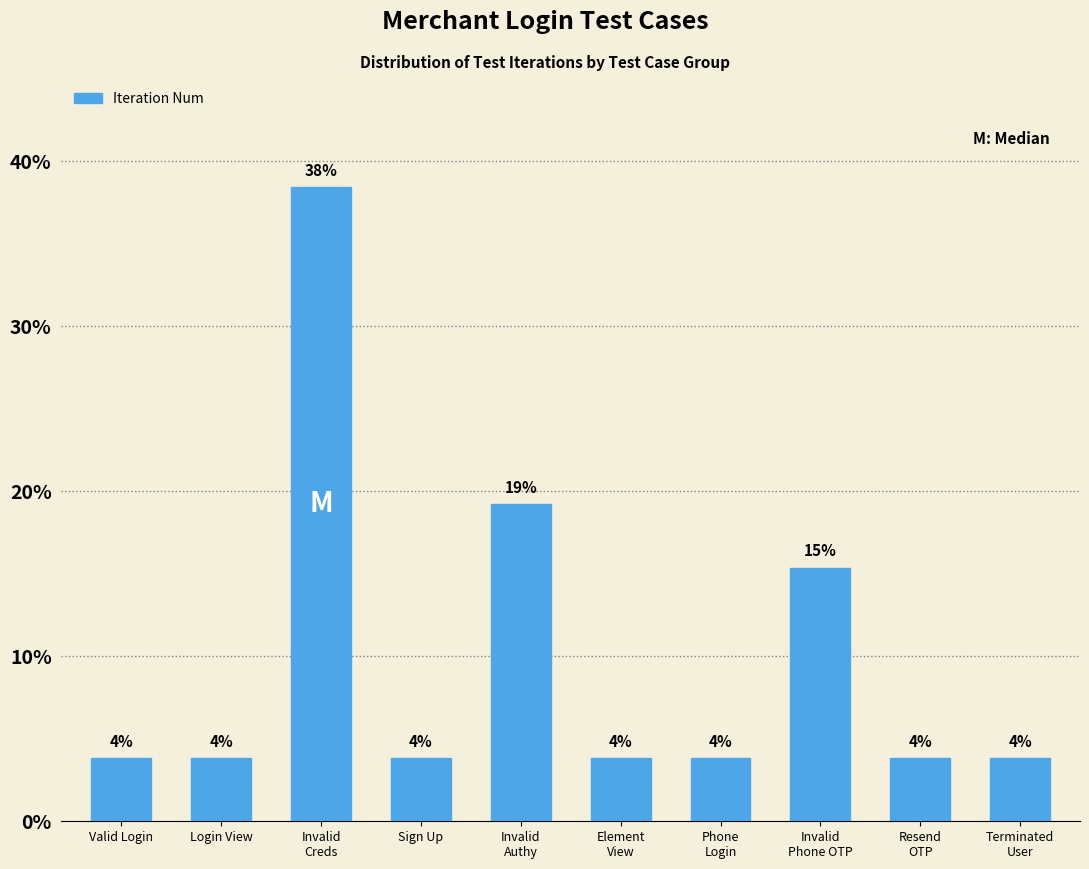

How many bars are there in total?

10